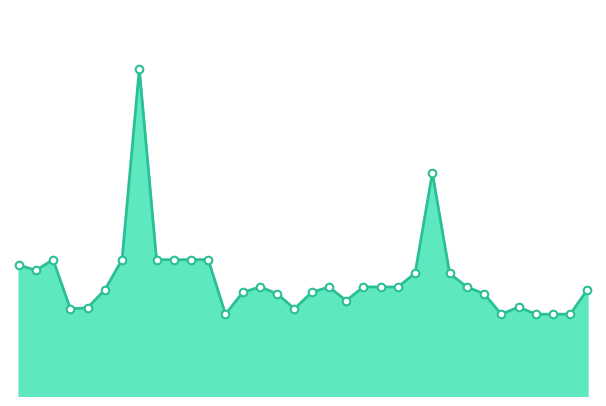

How many lines are shown in the chart?

1